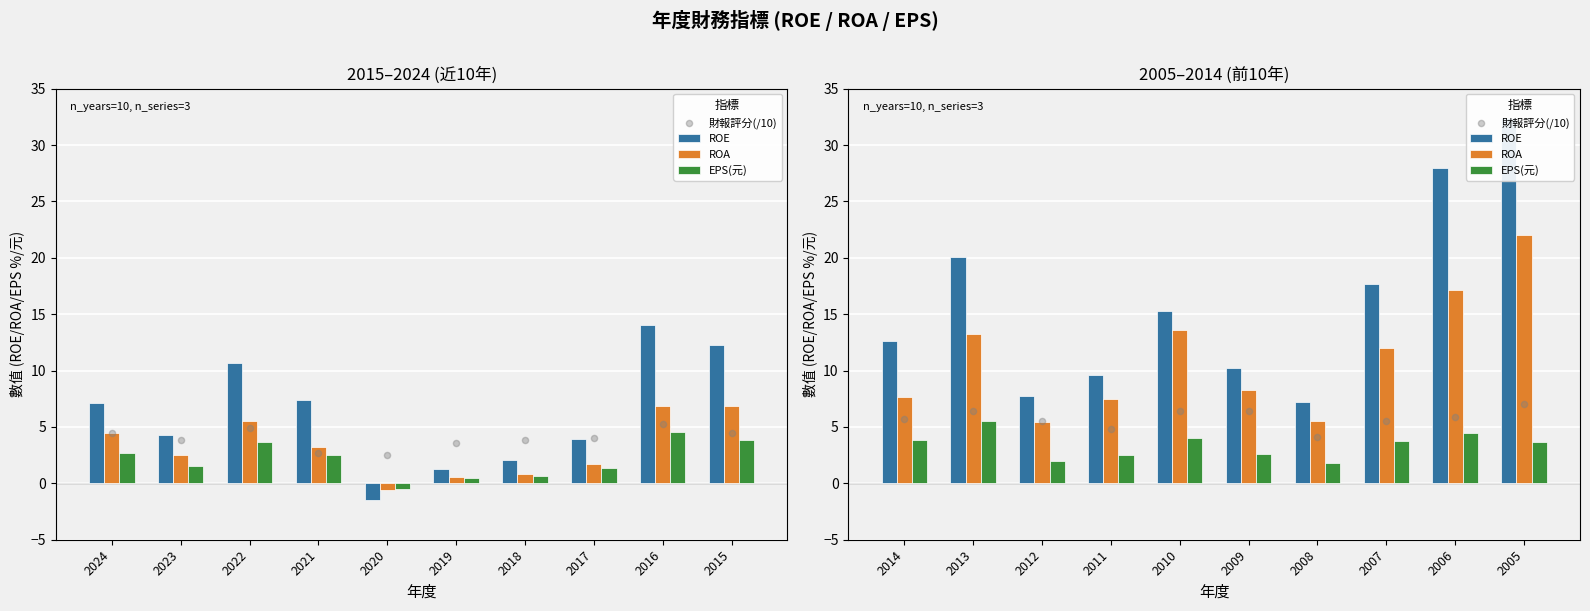

At how many categories does at least one series exceed 1?

10